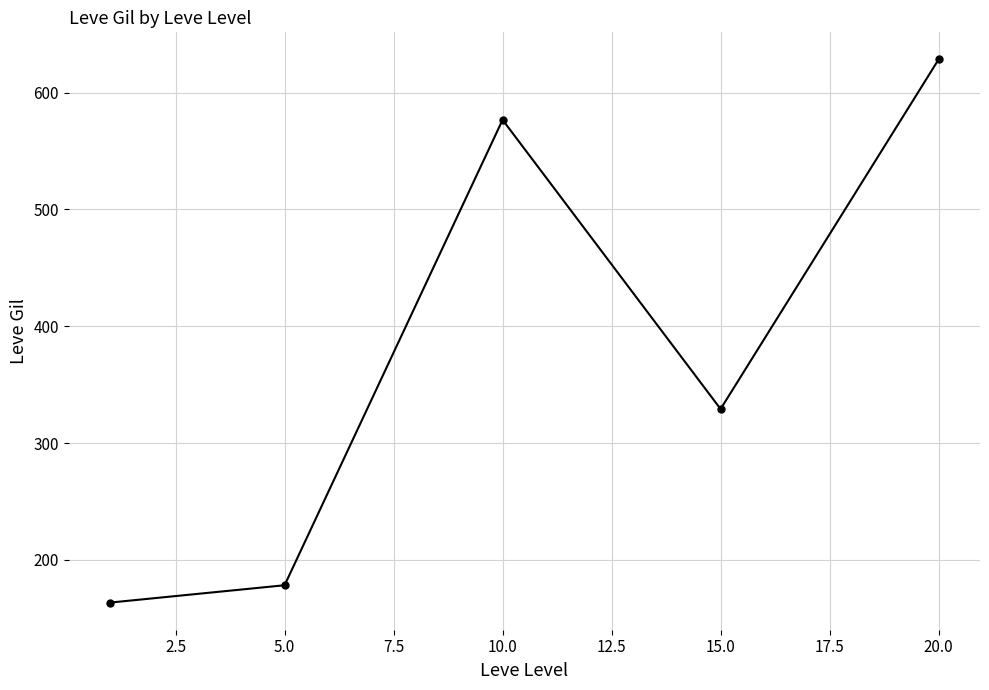

What is the value of the 5th point from the left?

628.3